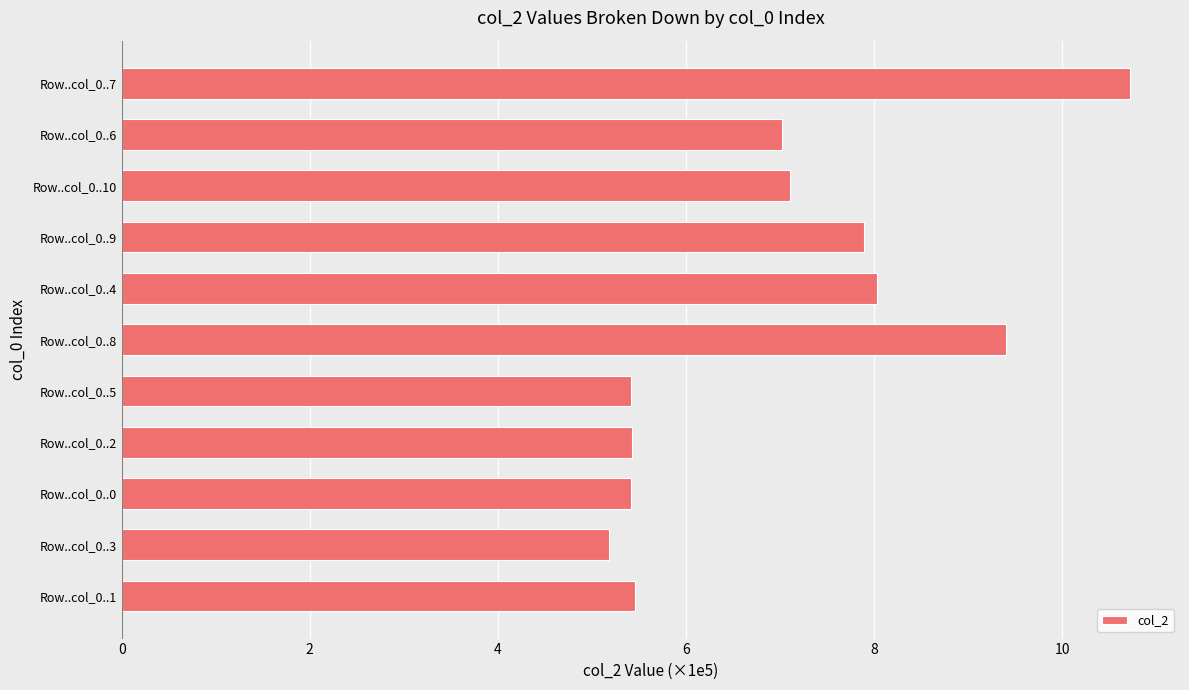

Count the number of data series in this chart.

1